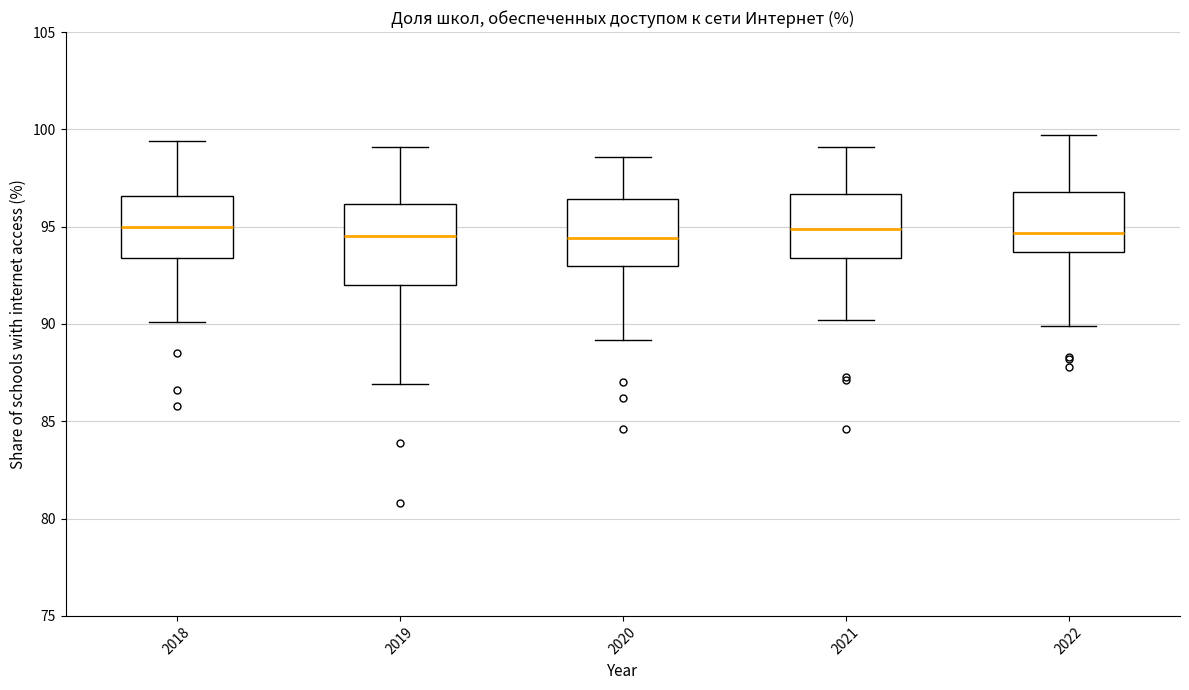

Reading left to right, transcribe this box plot: for each box, give where its median line is, the range the box spans, and where its two whiskers end, as read against the y-axis. The values are not printed on the chart, so give them approximately, as read against the axis.

2018: median 95.0, box 93.5 to 96.5, whiskers 90.0 to 99.5
2019: median 94.5, box 92.0 to 96.0, whiskers 87.0 to 99.0
2020: median 94.5, box 93.0 to 96.5, whiskers 89.0 to 98.5
2021: median 95.0, box 93.5 to 96.5, whiskers 90.0 to 99.0
2022: median 94.5, box 93.5 to 97.0, whiskers 90.0 to 99.5